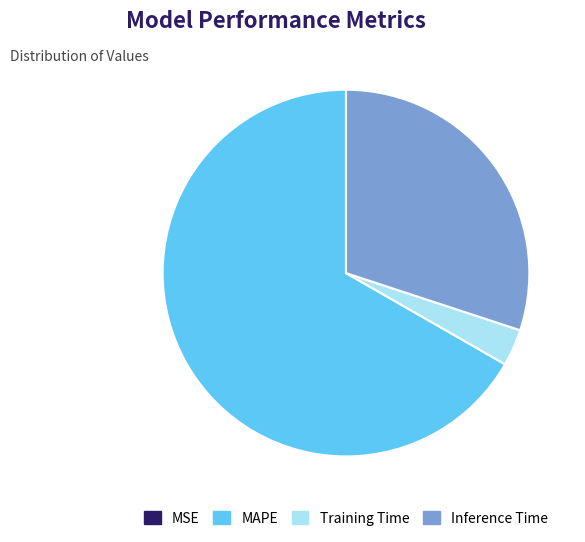

Combined, do Training Time and Inference Time account for over 50%?

No